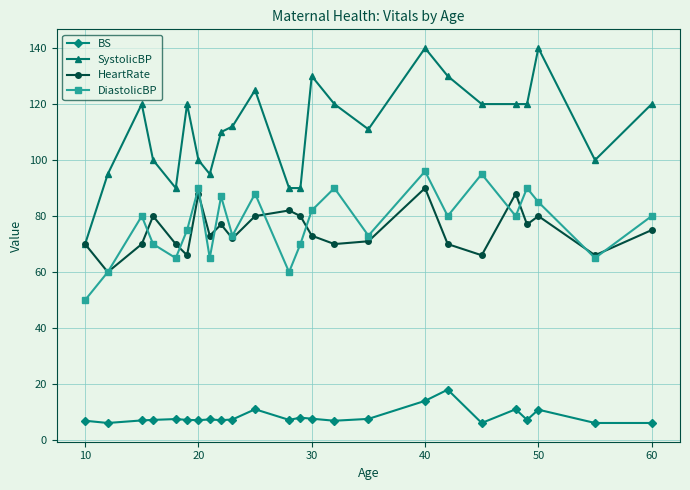

What is the highest value of the SystolicBP series?

140.0